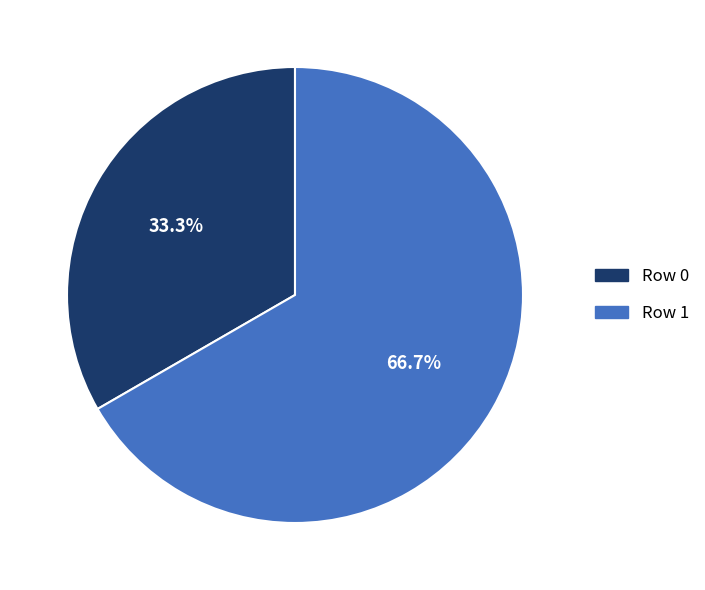

To the nearest percent, what portion does Row 0 represent?

33%